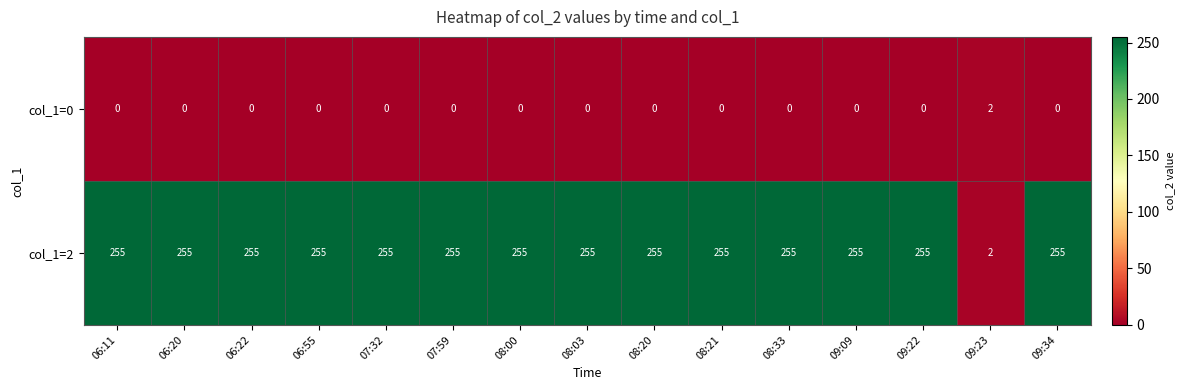

Count the number of categories in the chart.

15